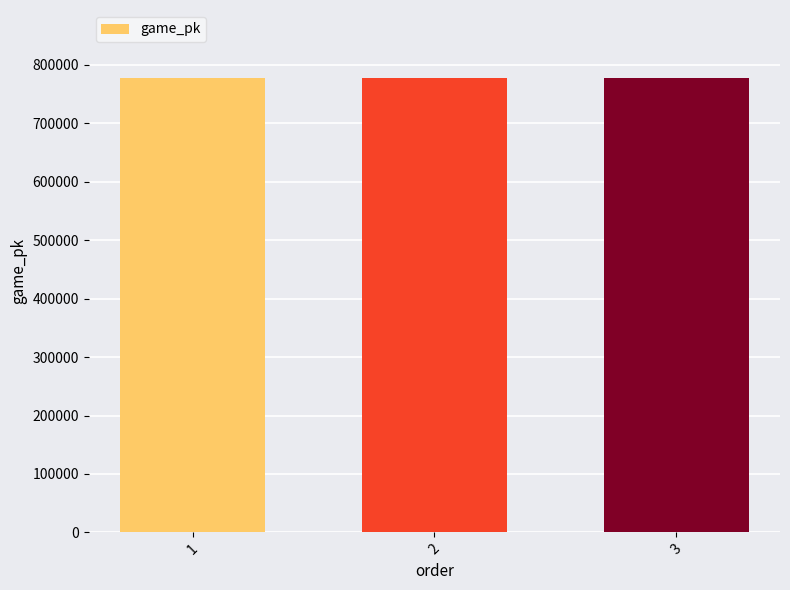

How many data points does each series have?

3